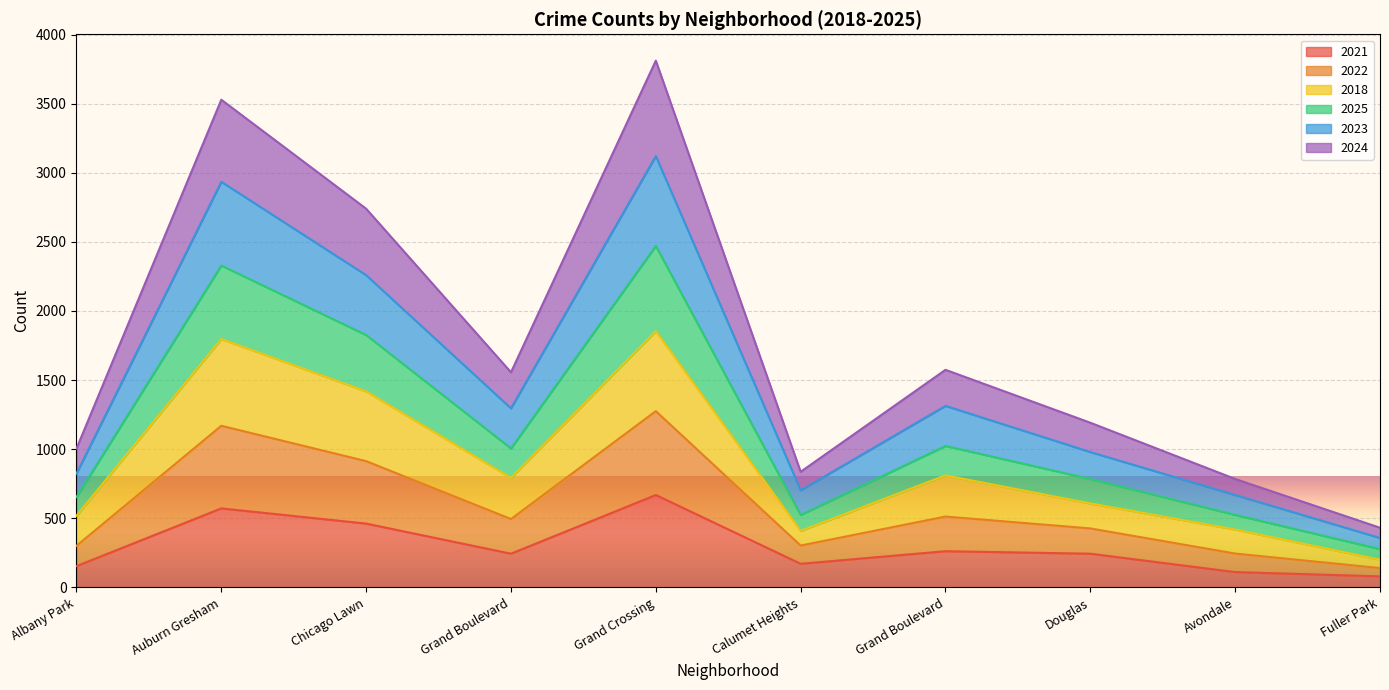

At which label does 2024 reach its peak?

Grand Crossing